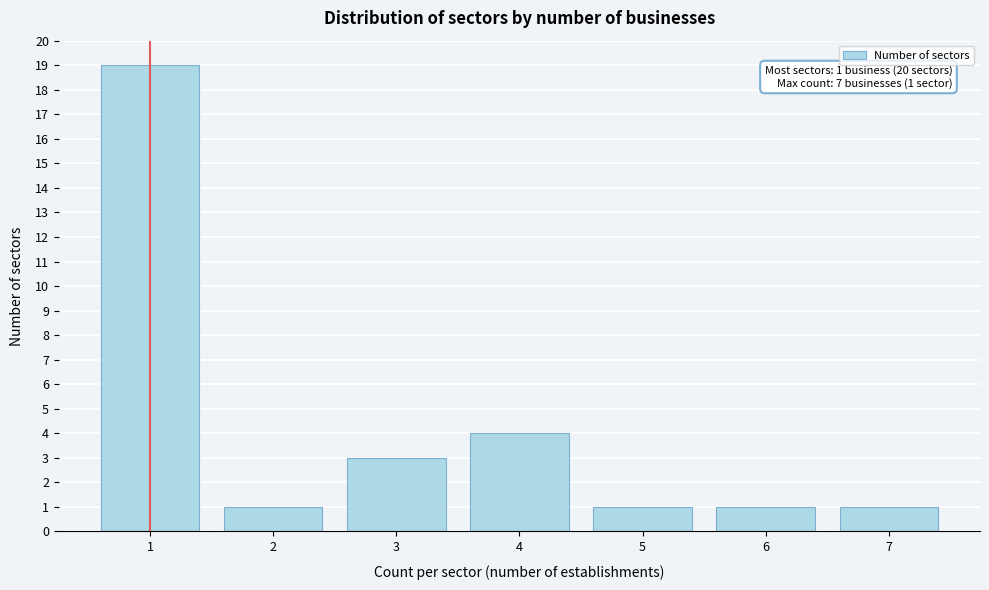

Reading right to left, what are all the values shown in this chart?

7=1	6=1	5=1	4=4	3=3	2=1	1=19